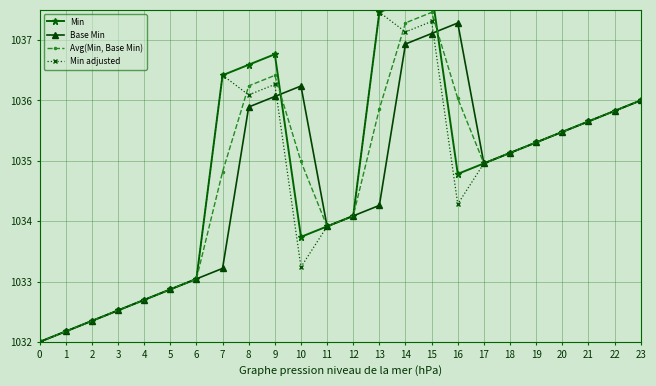

In Min adjusted, how many points are lower than both neighbors (excluding endpoints)?

4